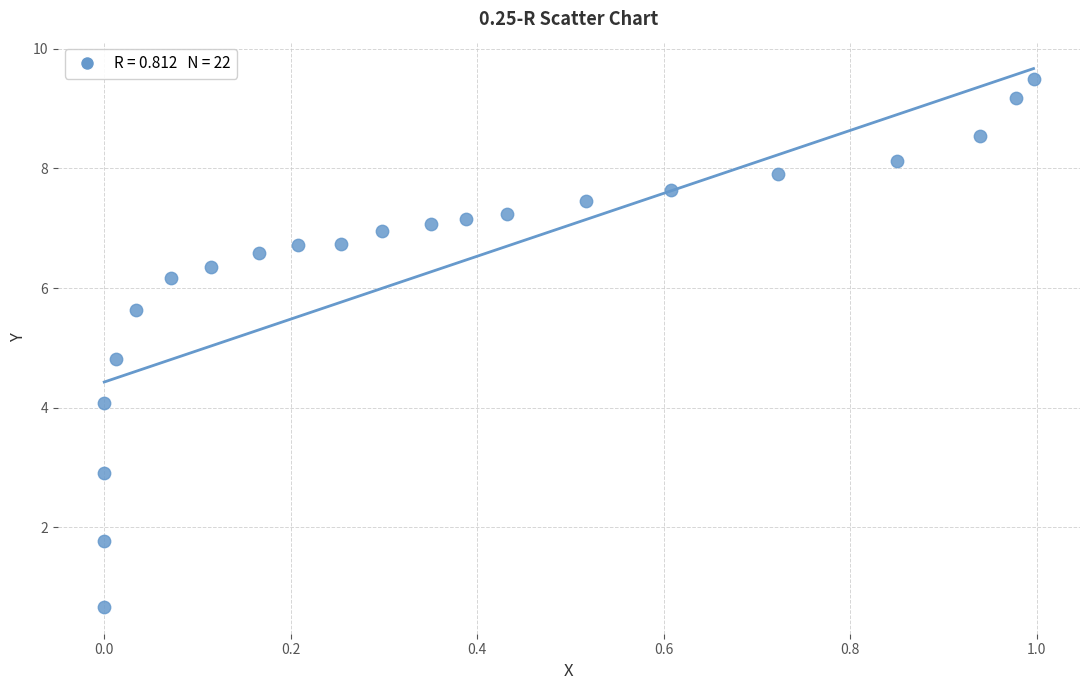

What is the range of X values (max minus min)?

1.0